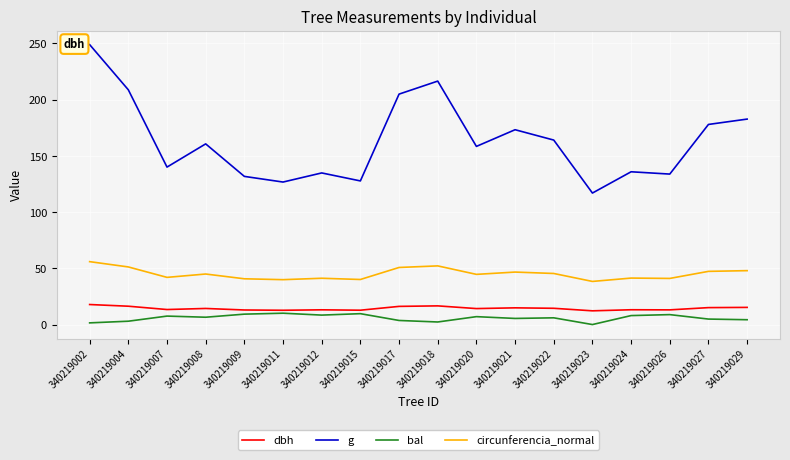

Is the value of g at 340219009 greater than the value of dbh at 340219021?

Yes